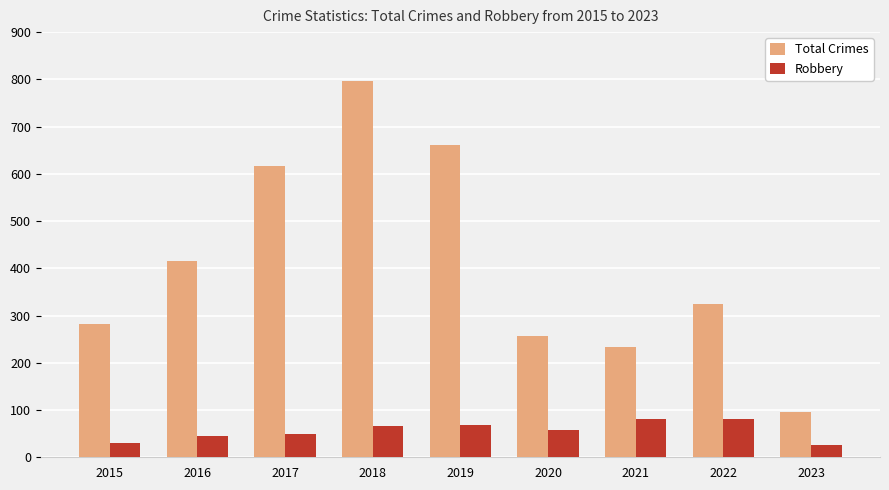

What are all the series names shown in the legend?

Total Crimes, Robbery